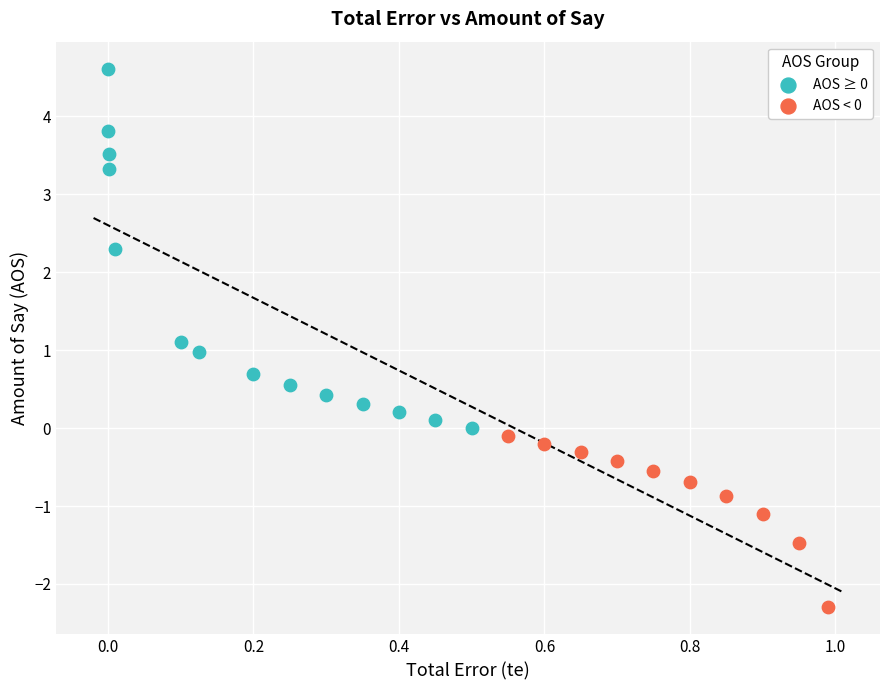

Which series has the widest spread of Y values?

AOS ≥ 0